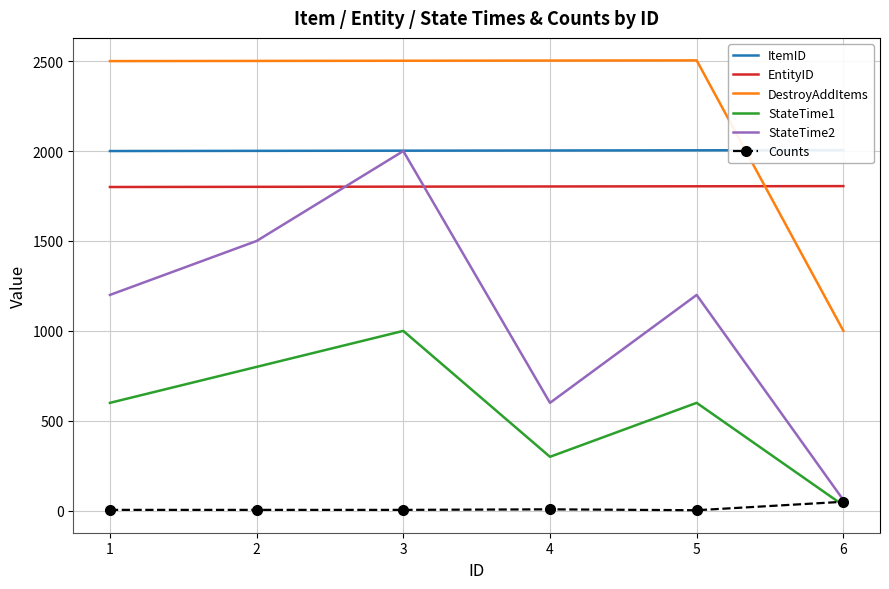

Reading left to right, what are all the values shown in this chart?

ItemID: 1=2000	2=2001	3=2002	4=2003	5=2004	6=2005
EntityID: 1=1800	2=1801	3=1802	4=1803	5=1804	6=1805
DestroyAddItems: 1=2500	2=2501	3=2502	4=2503	5=2504	6=1001
StateTime1: 1=600	2=800	3=1000	4=300	5=600	6=30
StateTime2: 1=1200	2=1500	3=2000	4=600	5=1200	6=60
Counts: 1=5	2=5	3=5	4=8	5=3	6=50